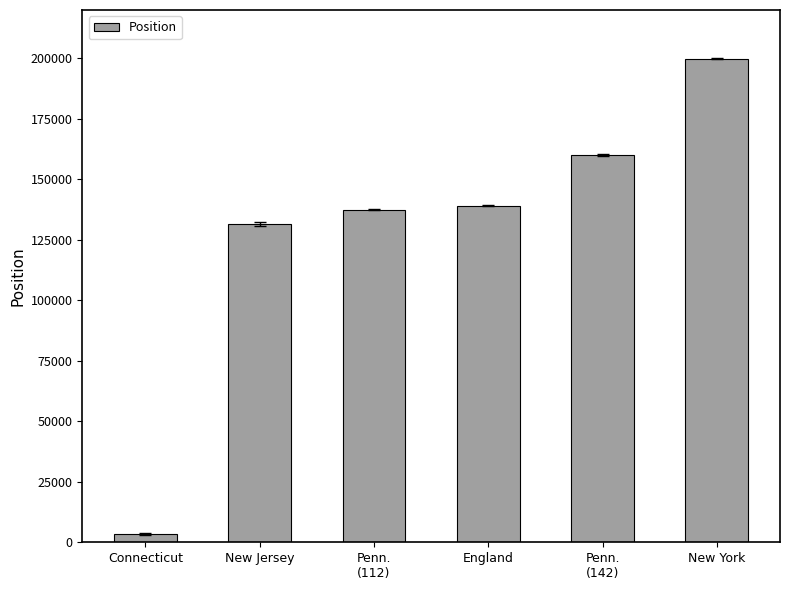

At which category does the chart reach its peak across all series?

New York